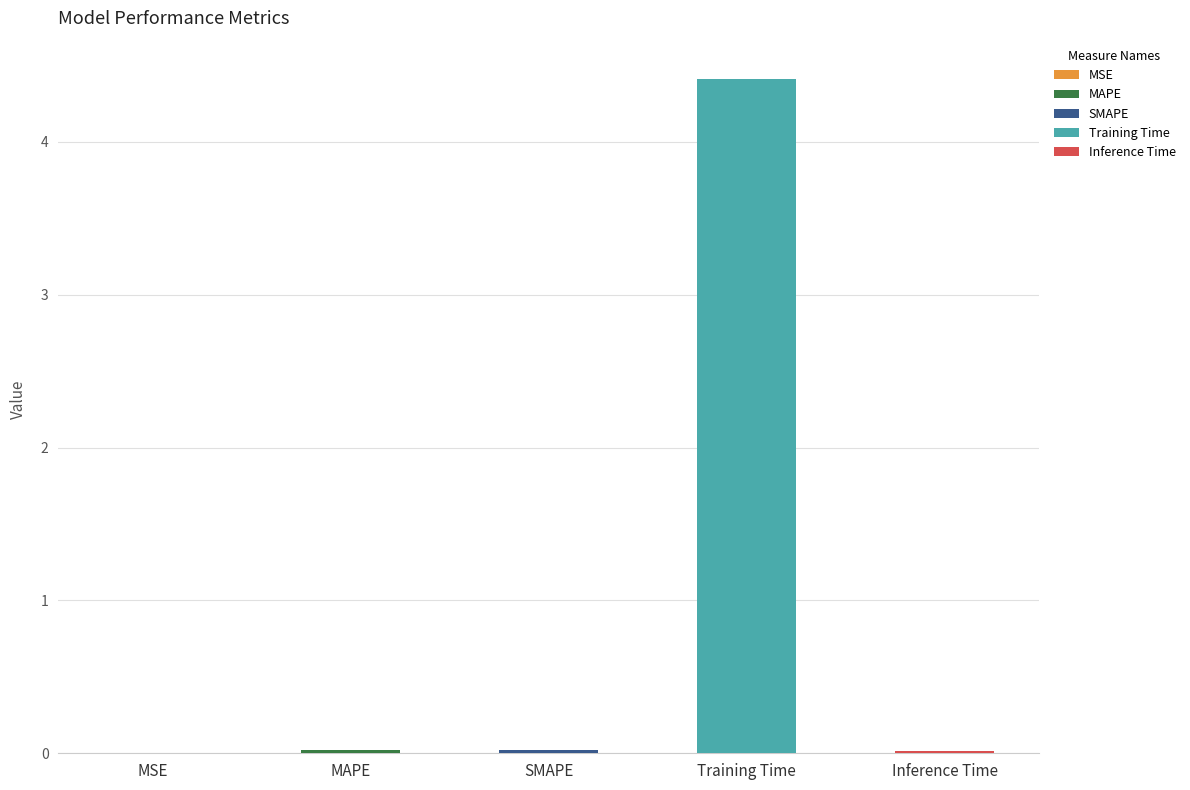

True or false: the data shows 0.0 at SMAPE.

True